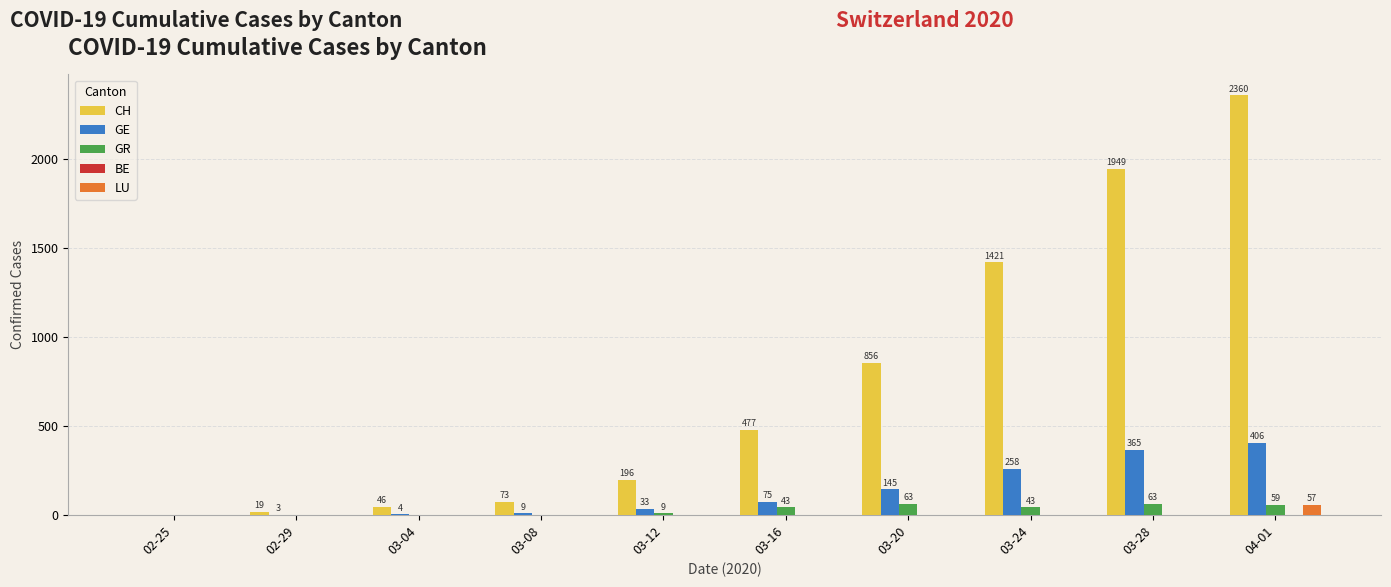

At which category is the sum across all series the highest?

04-01